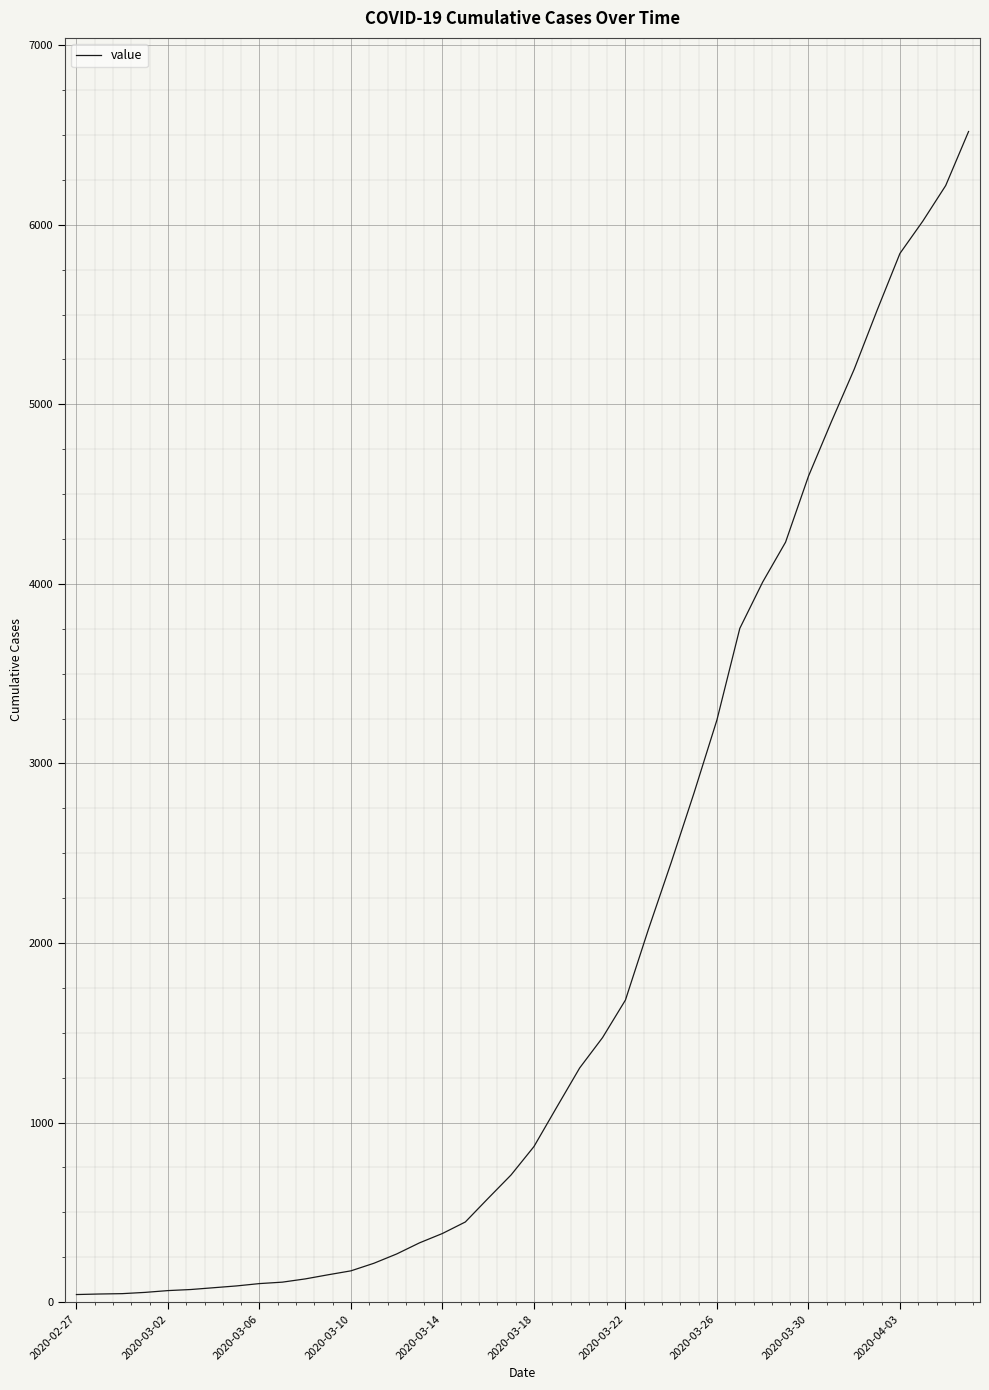

What is the greatest value displayed?

6519